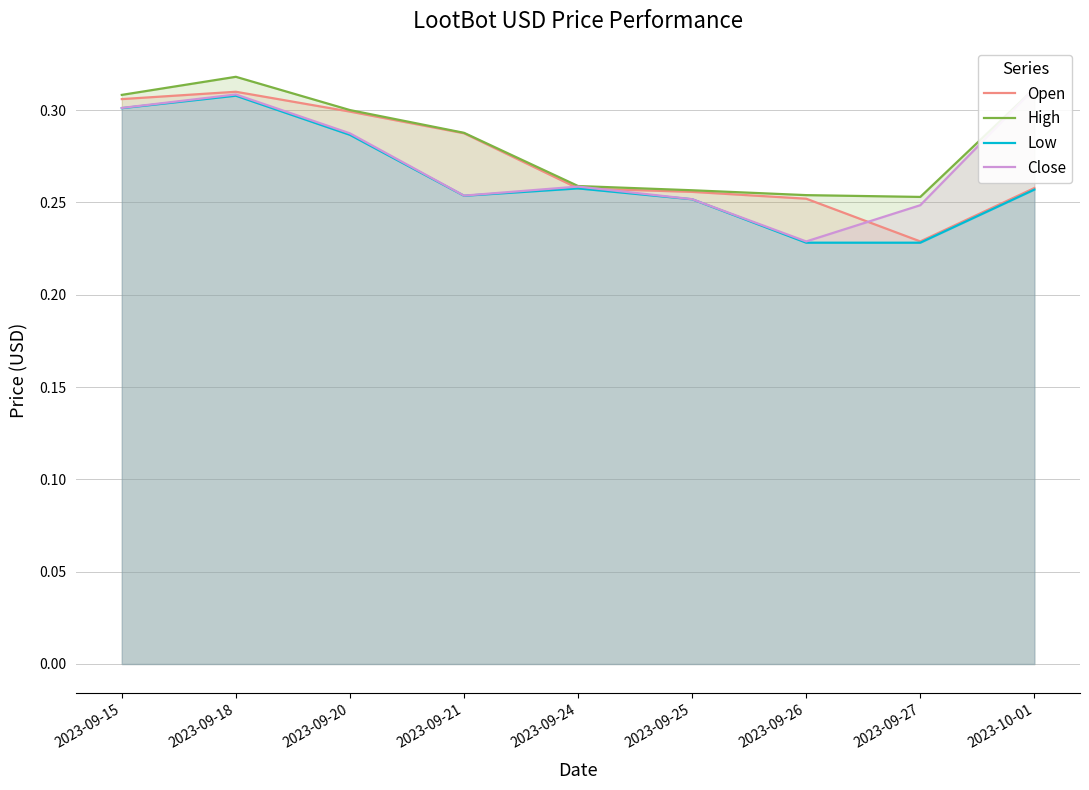

Which series has the largest range (max minus min)?

Close